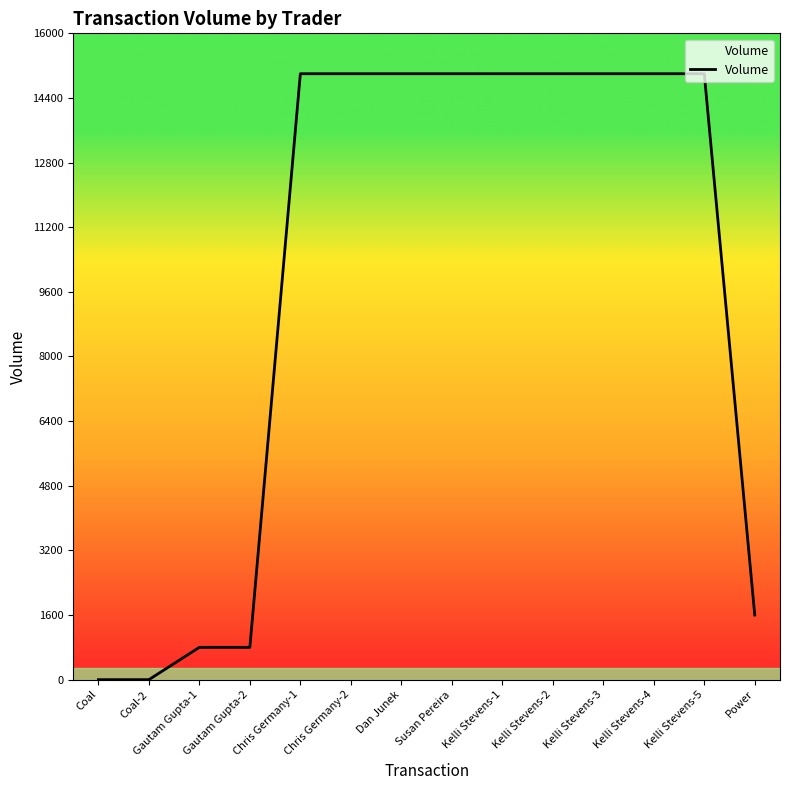

Reading right to left, what are all the values shown in this chart?

1600	15000	15000	15000	15000	15000	15000	15000	15000	15000	800	800	0	0